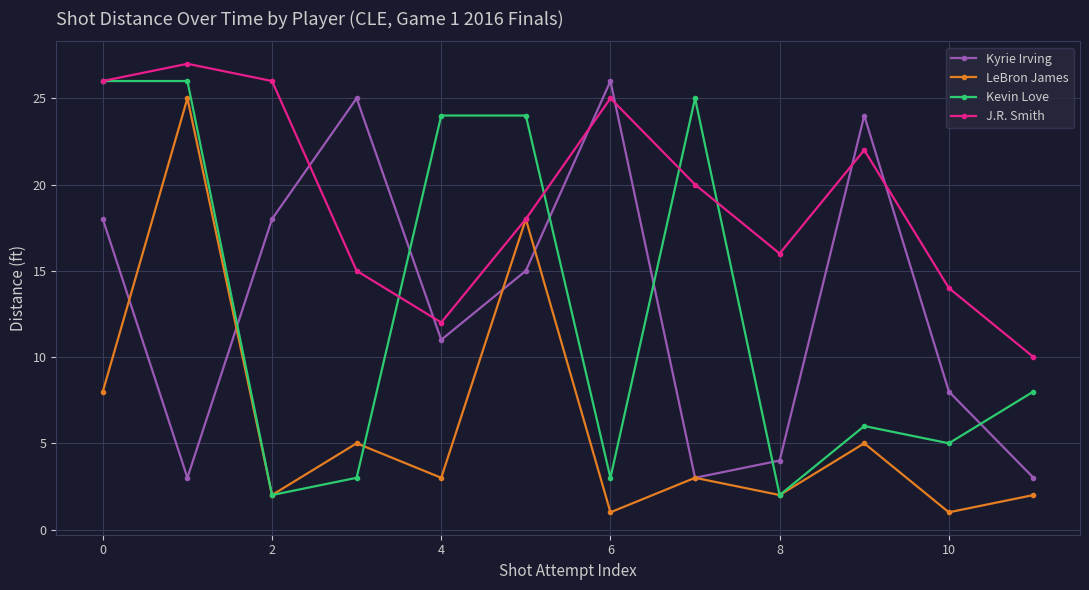

Reading left to right, list all the values displayed in this chart.

Kyrie Irving: 18	3	18	25	11	15	26	3	4	24	8	3
LeBron James: 8	25	2	5	3	18	1	3	2	5	1	2
Kevin Love: 26	26	2	3	24	24	3	25	2	6	5	8
J.R. Smith: 26	27	26	15	12	18	25	20	16	22	14	10